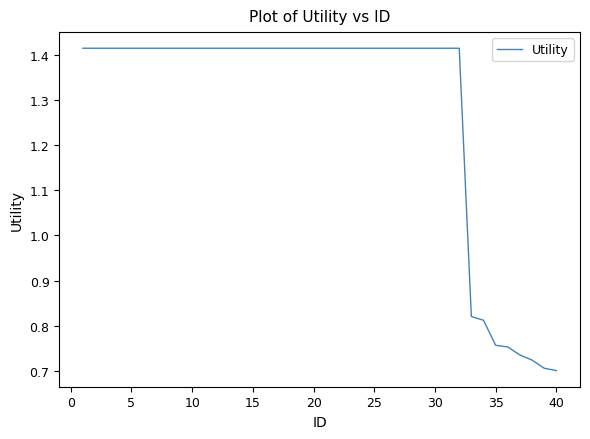

What is the difference between the maximum and minimum values?

0.7